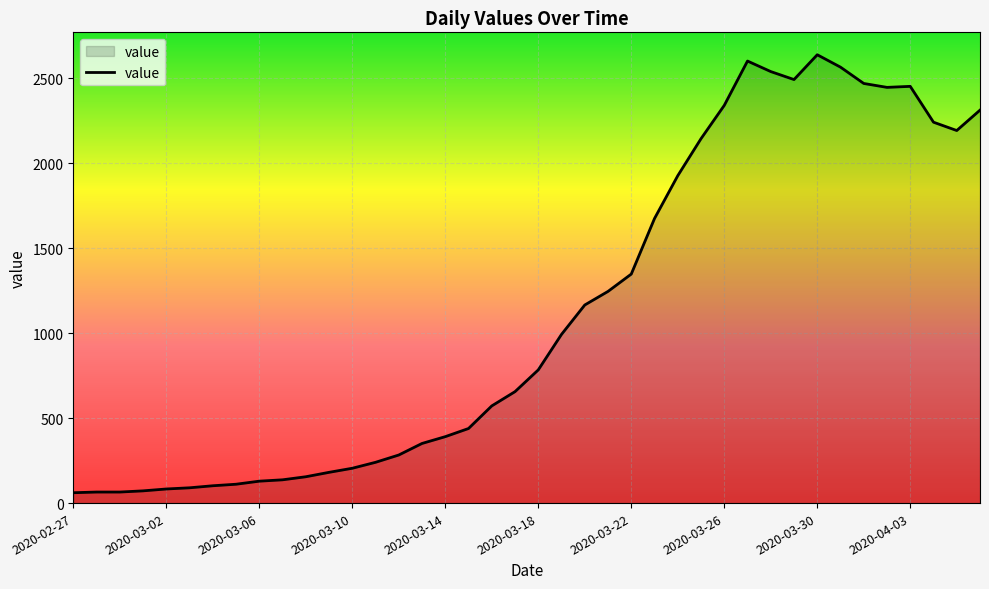

What is the difference between the maximum and minimum values?

2578